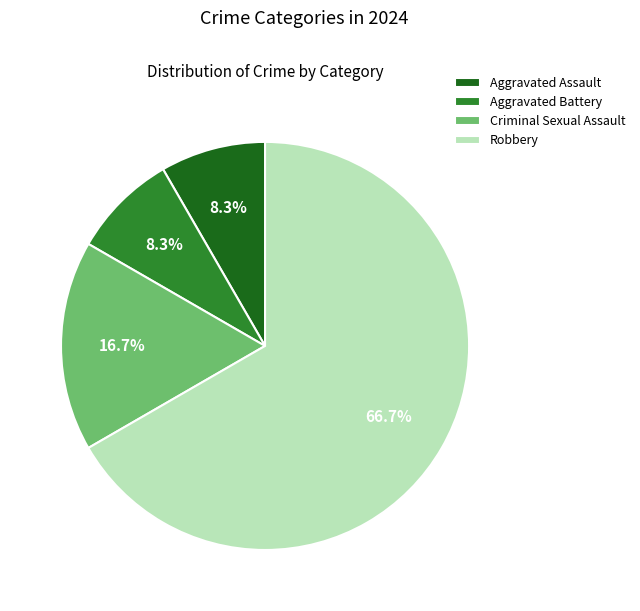

Which category has the biggest portion of the pie?

Robbery